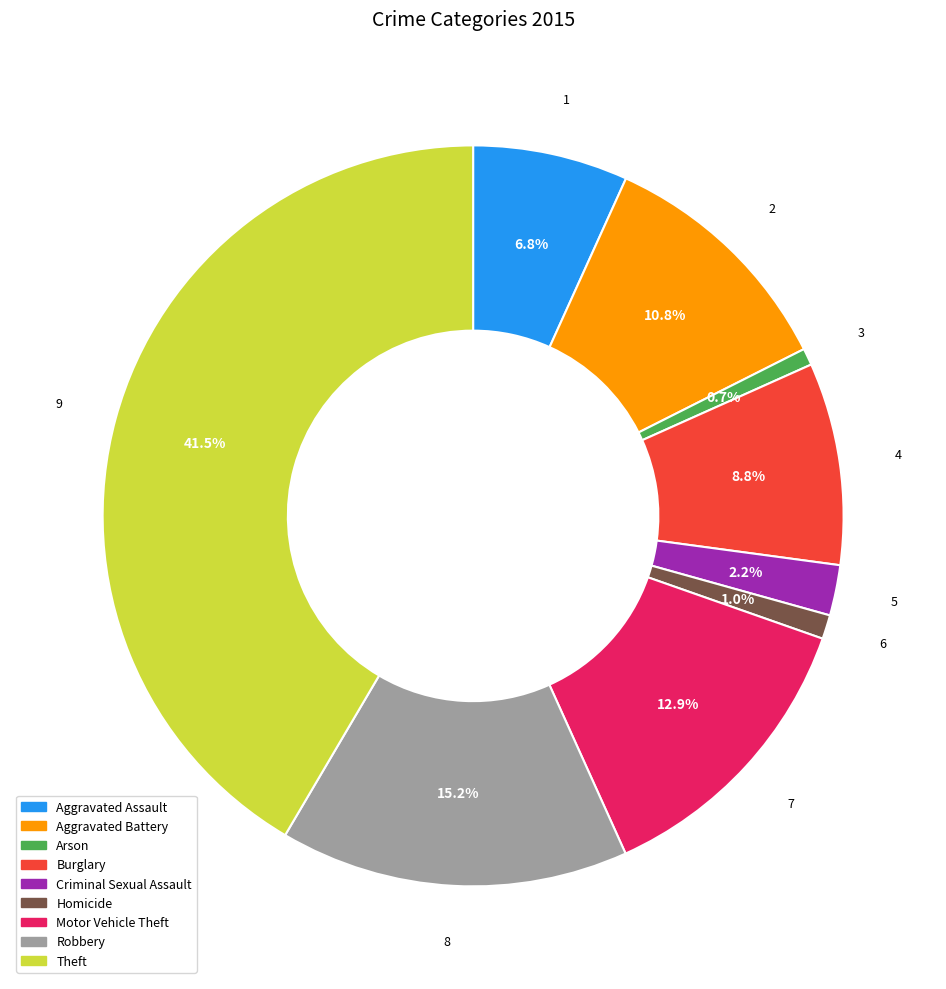

Which category has the biggest portion of the pie?

Theft